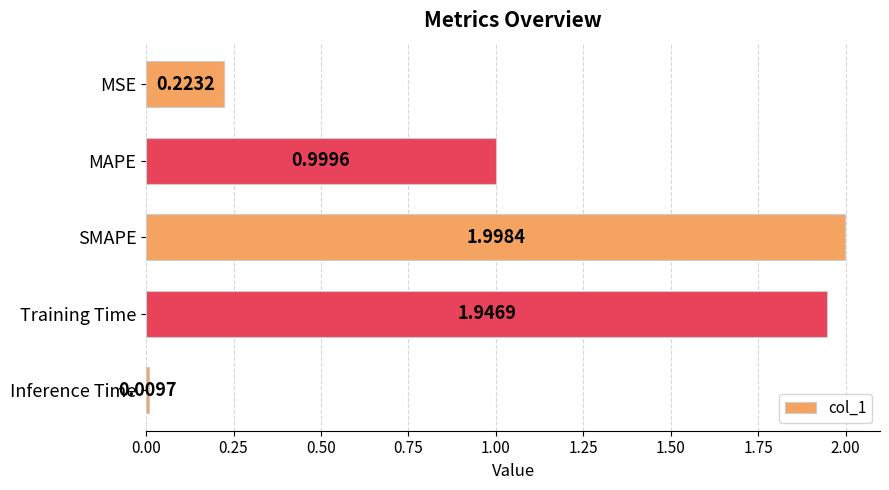

Where is the data nearest to the value 1?

MAPE